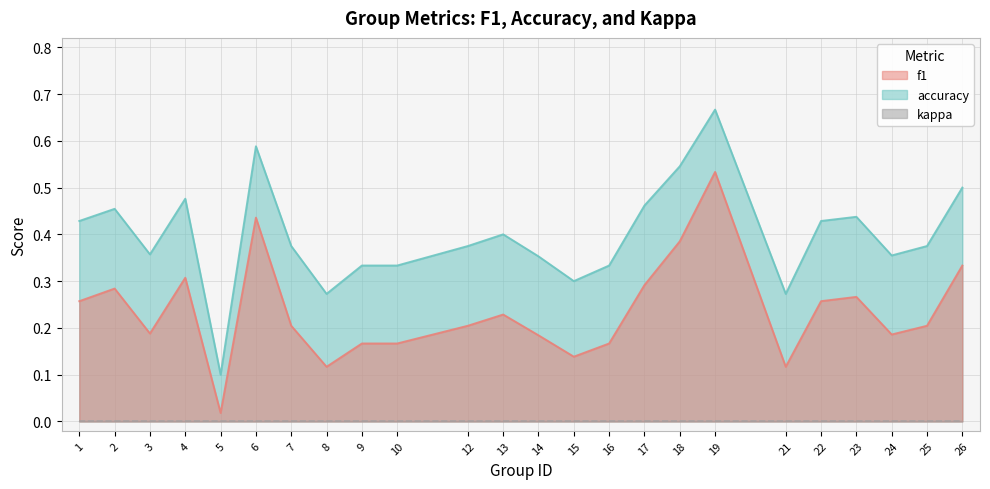

What is the sum of the f1 values at 24 and 9?

0.4